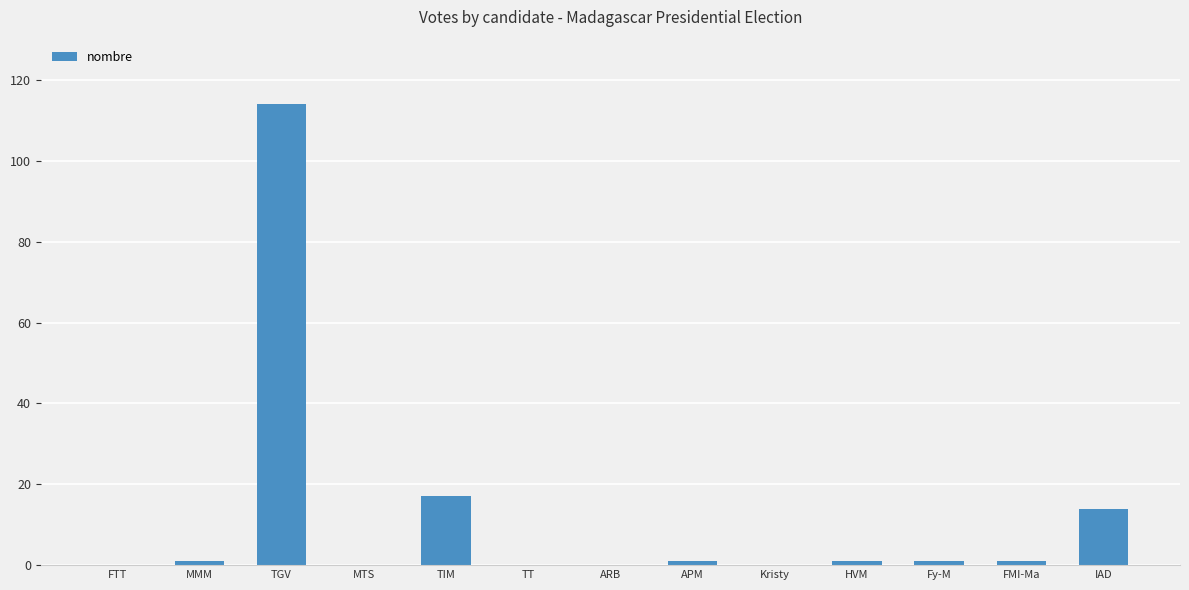

What is the greatest value displayed?

114